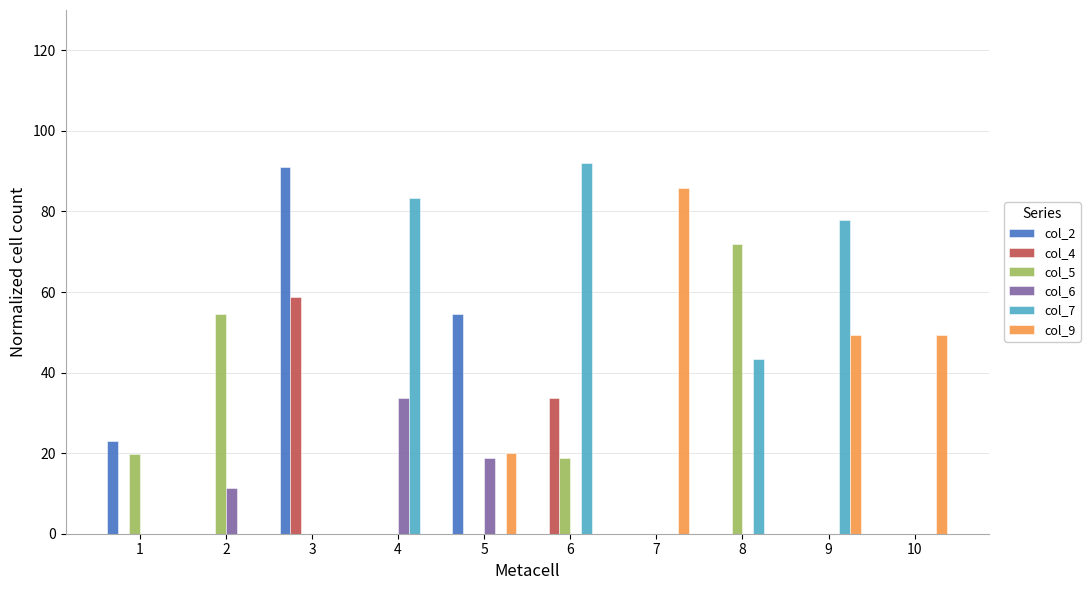

Are the bars grouped side by side (vs. stacked)?

Yes